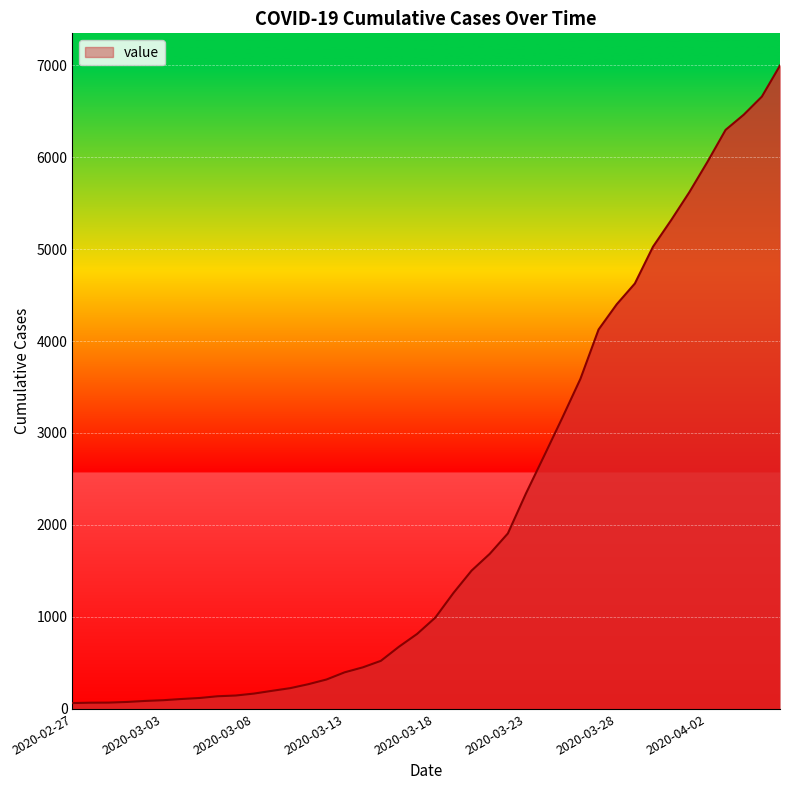

What is the difference between the maximum and minimum values?

6931